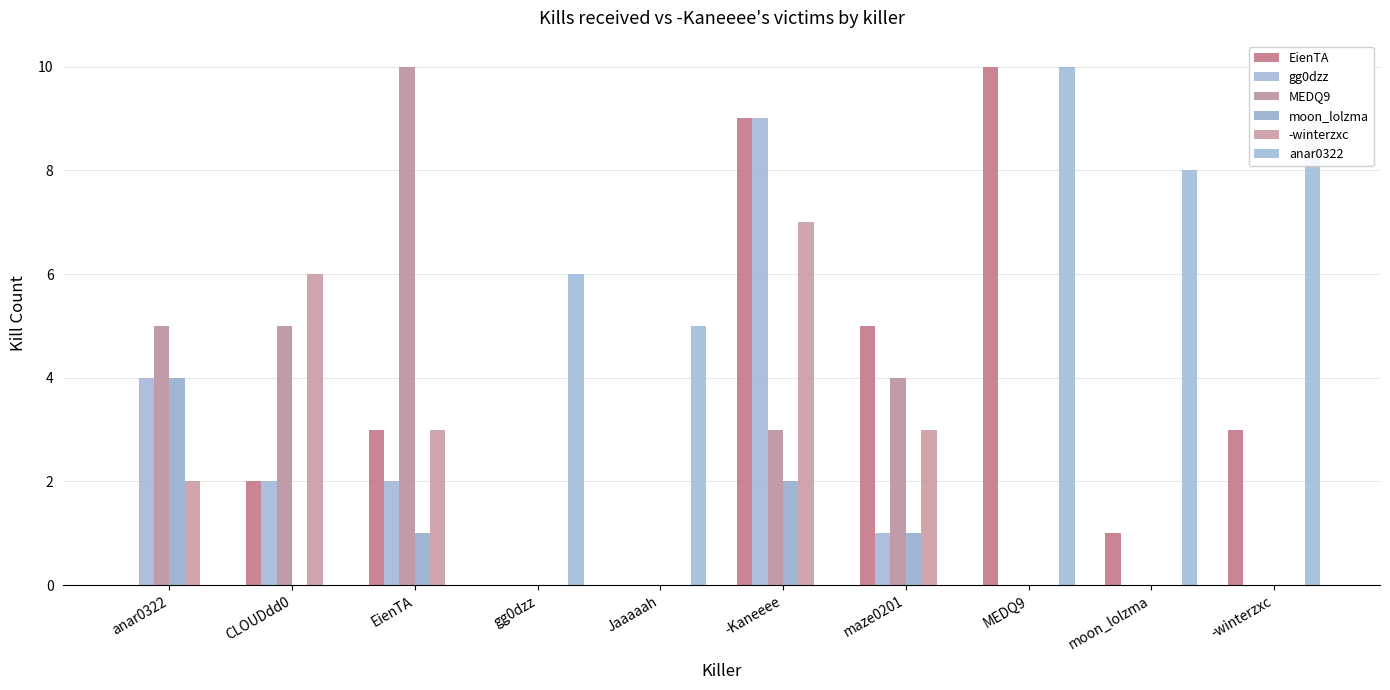

The -winterzxc series shows -2 at -winterzxc. True or false?

False